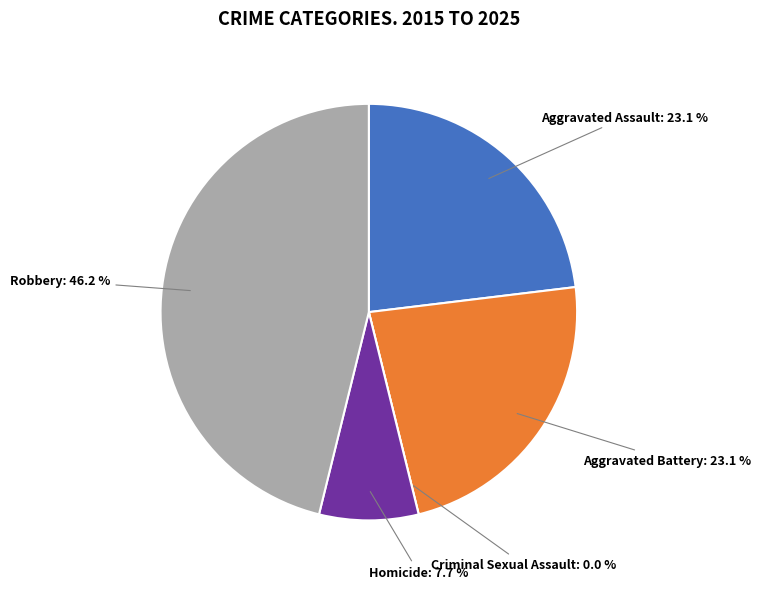

To the nearest percent, what is the difference between the largest and smallest slice percentages?

46%